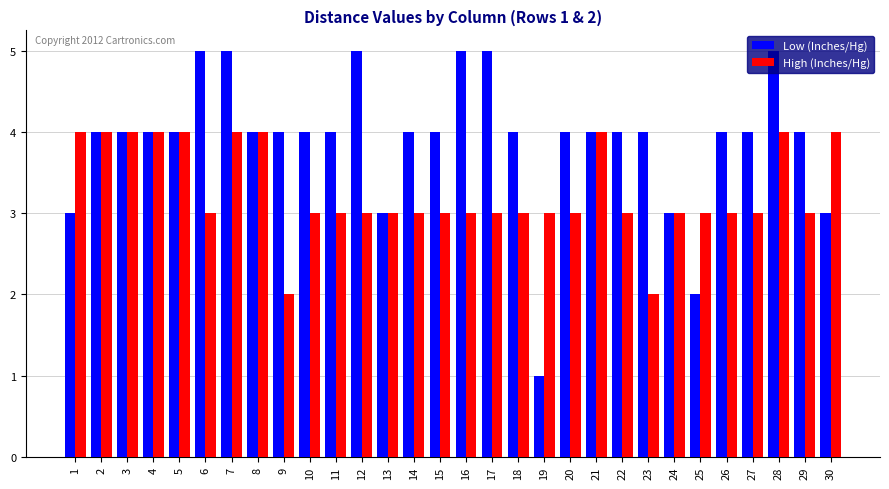

What is the approximate value of Low (Inches/Hg) at 20?

4